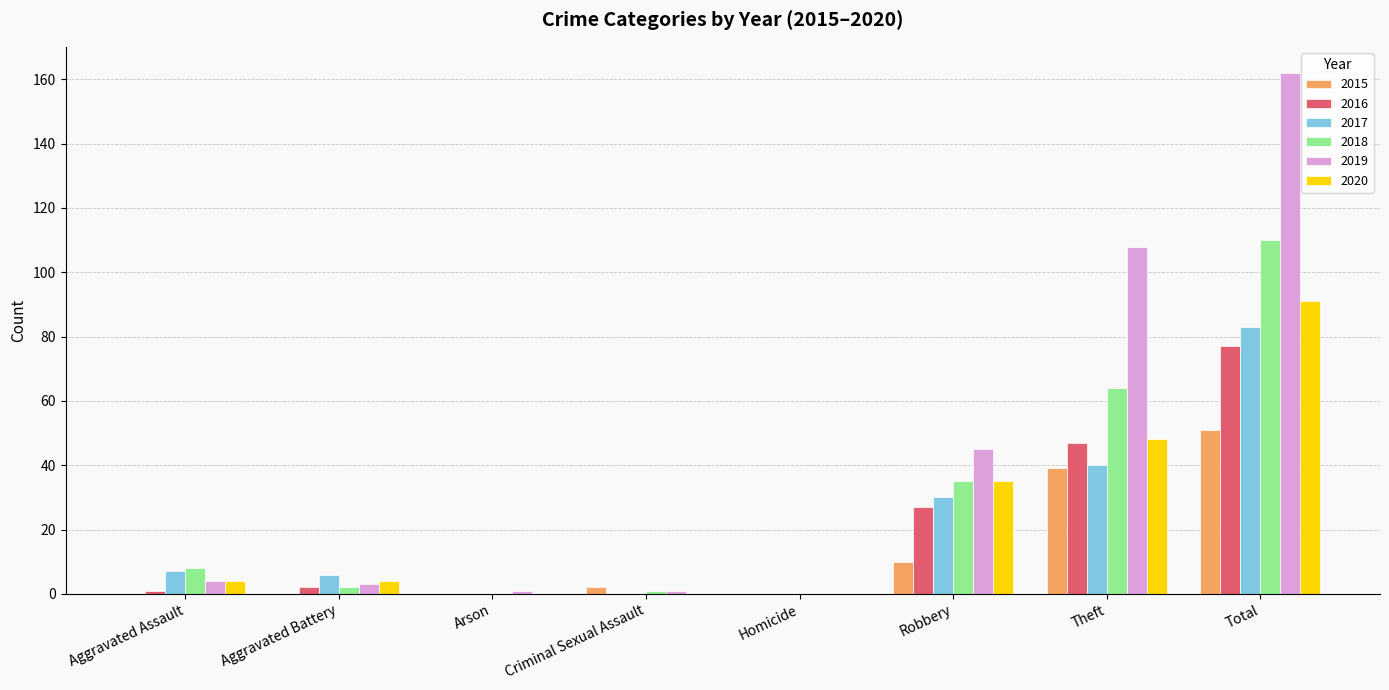

What is the sum of all 2019 values?

324